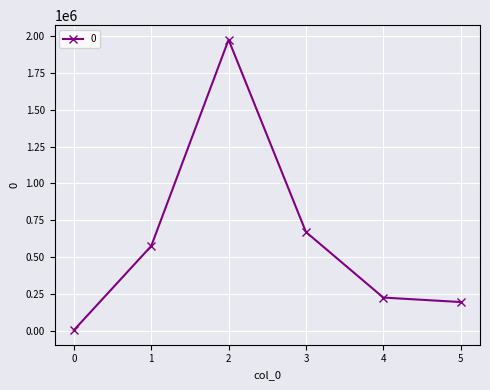

List the labels in order of value, smallest first.

0, 5, 4, 1, 3, 2